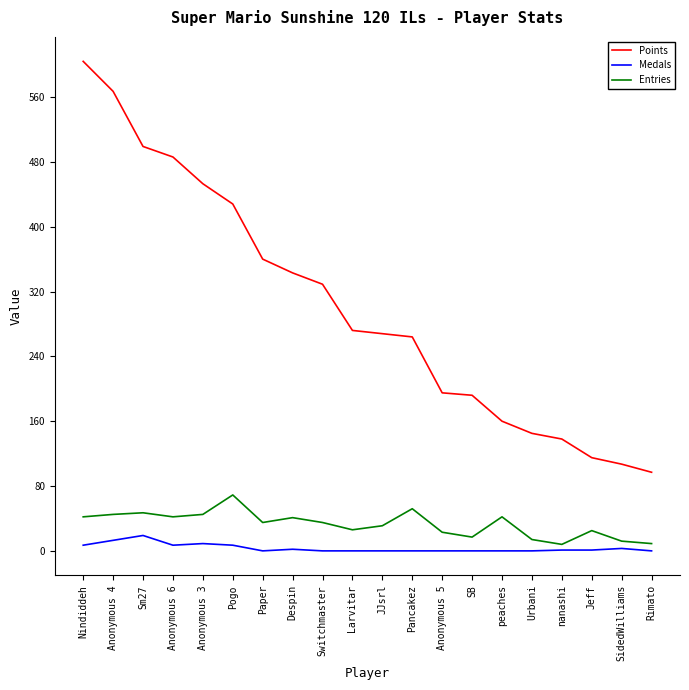

Between Anonymous 6 and Larvitar, which series saw the biggest shift?

Points